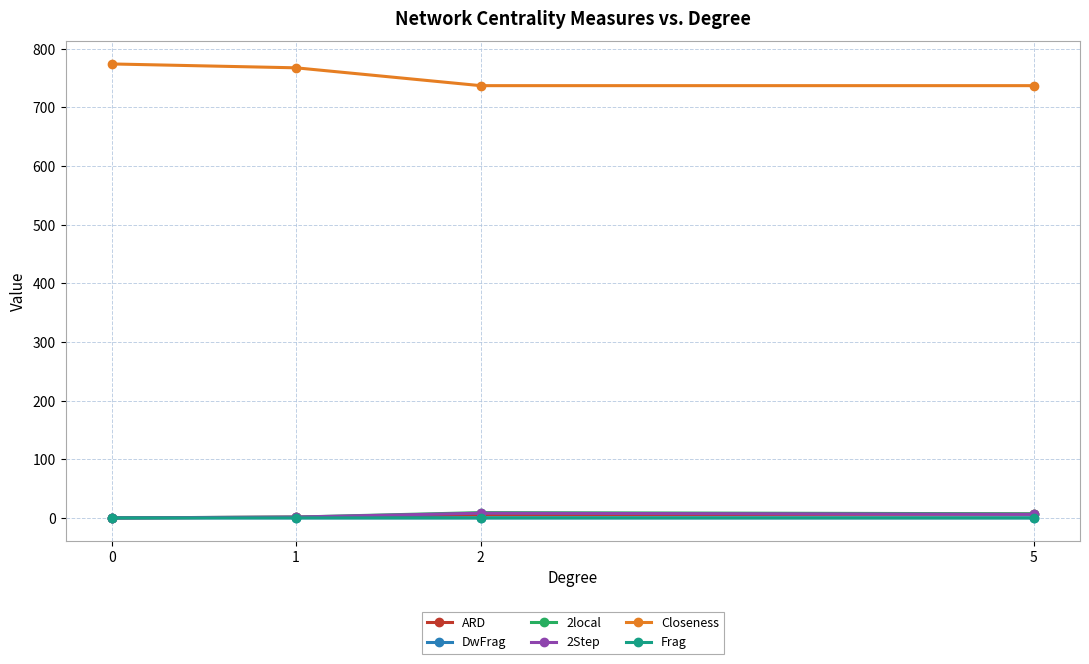

Which series has the largest total across all categories?

Closeness